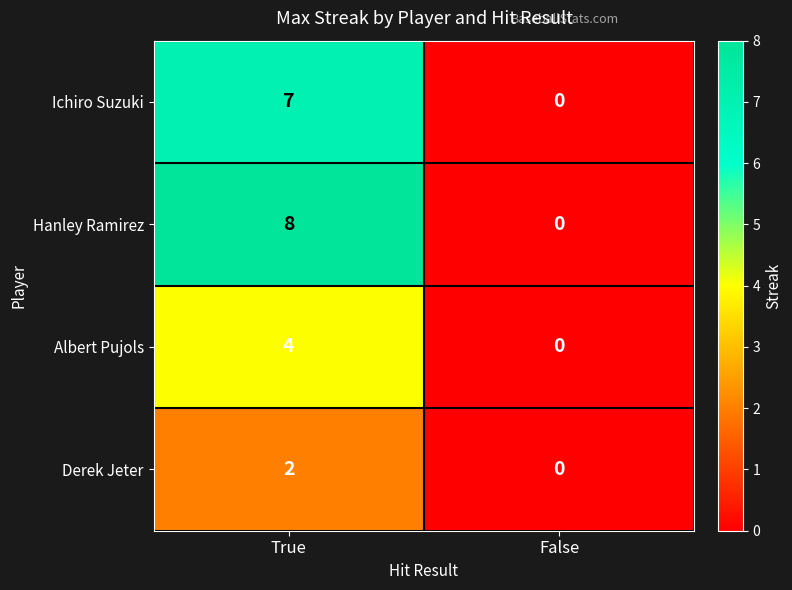

What is the maximum value shown in the chart?

8